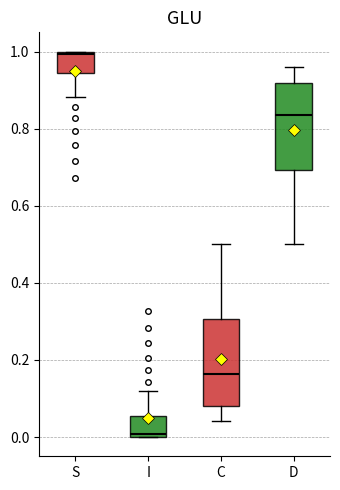

Where is the lower edge of the box for S on the y-axis? The values are not printed on the chart, so give them approximately, as read against the axis.

0.94